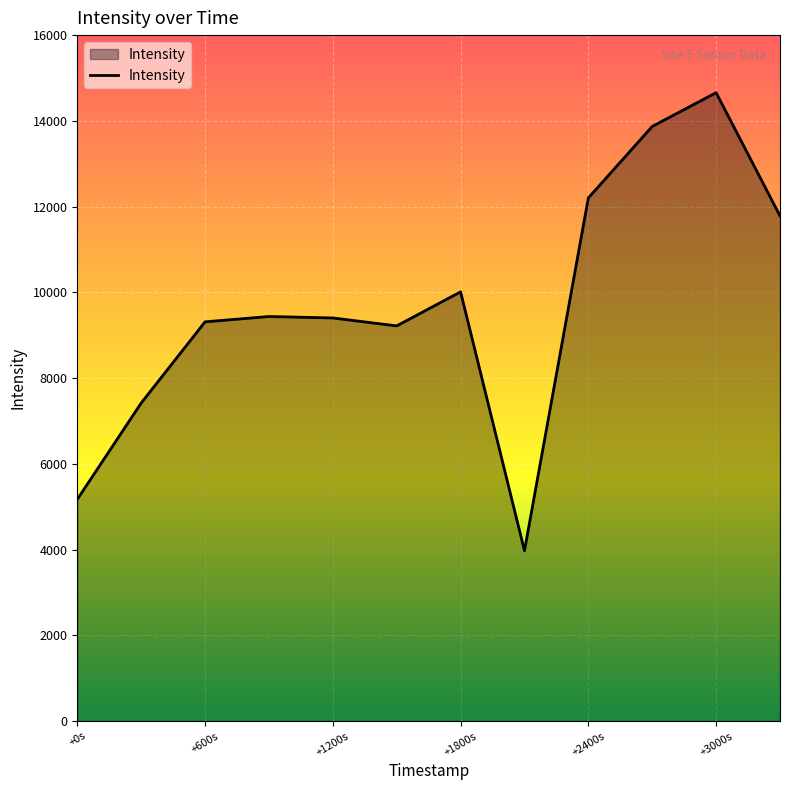

What is the smallest value displayed?

3973.8